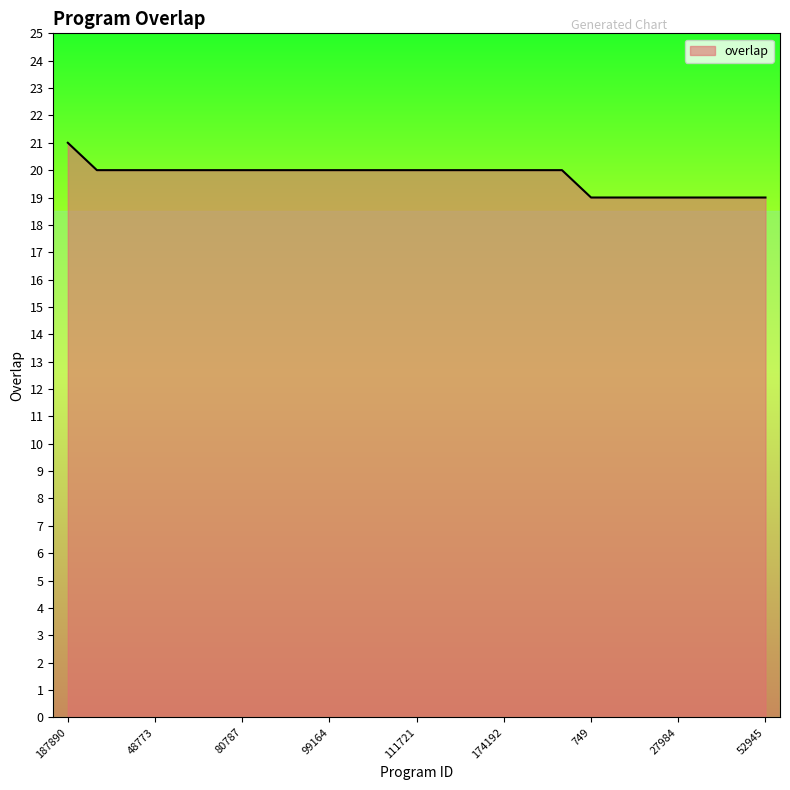

What is the smallest value displayed?

19